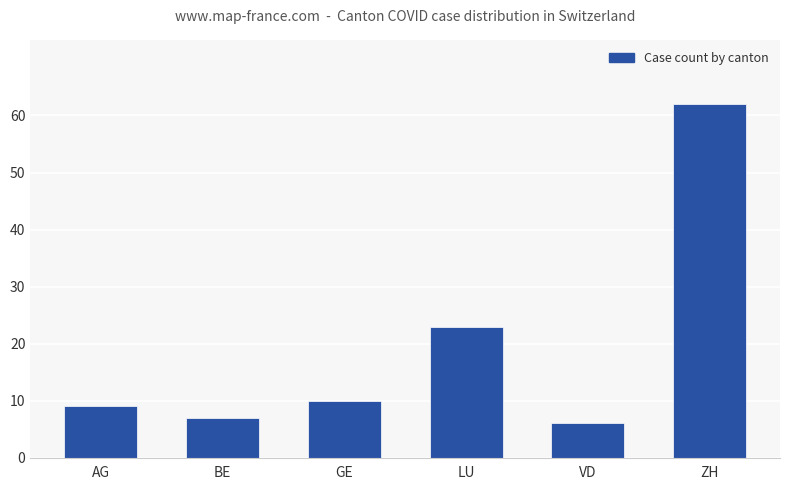

Reading left to right, transcribe all the data shown in this chart.

9	7	10	23	6	62